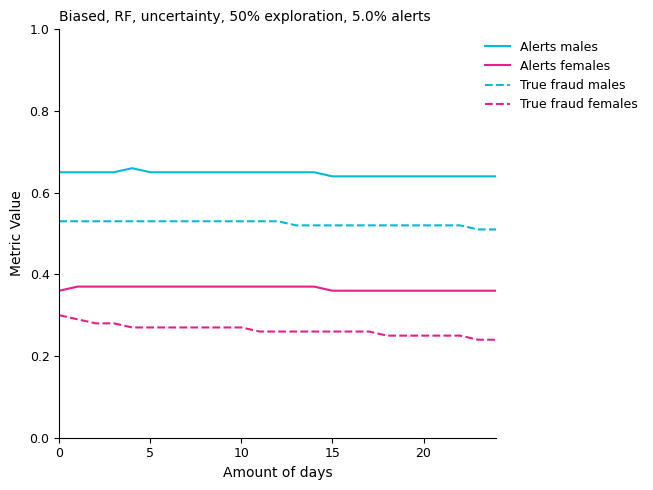

What is the difference between the maximum and second lowest values in the True fraud females series?

0.1